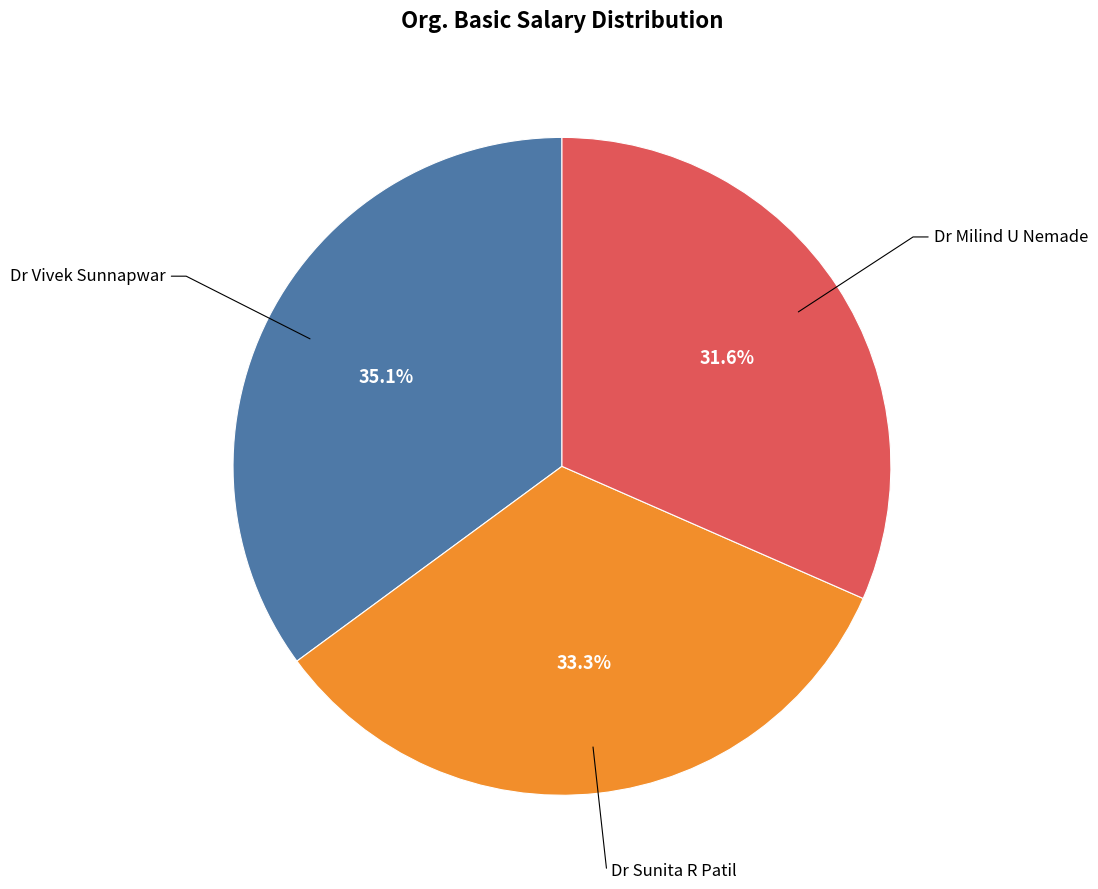

What is the total percentage of Dr Vivek Sunnapwar and Dr Sunita R Patil?

68.4%